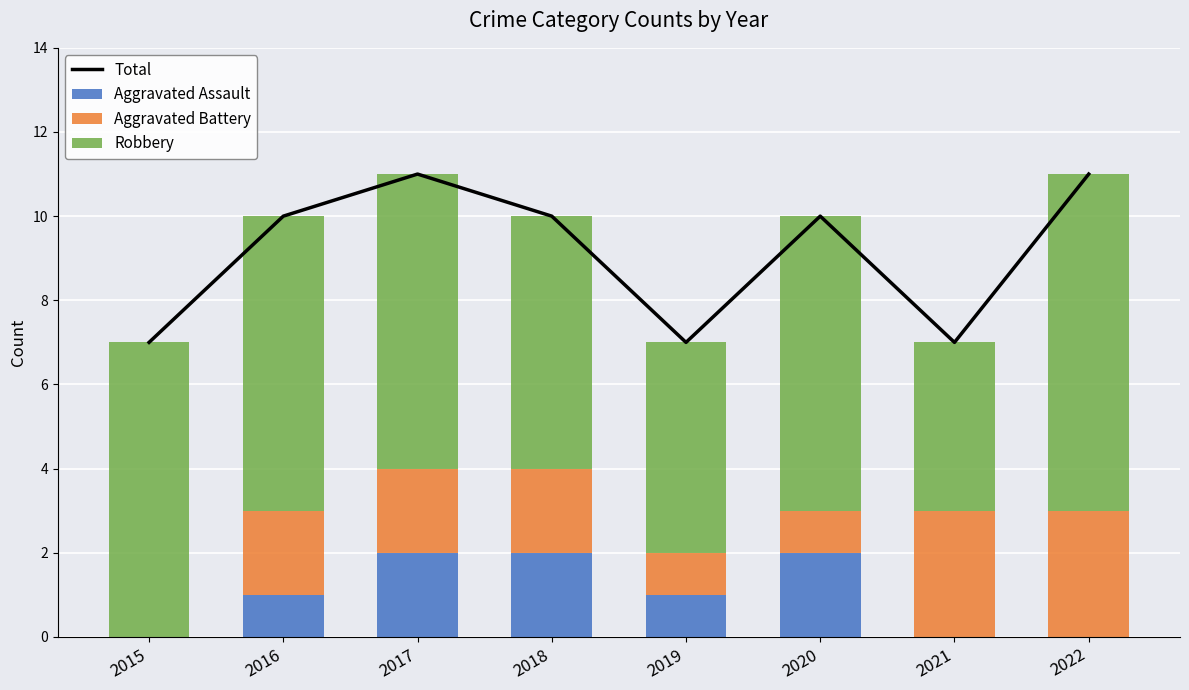

Which series has the largest total across all categories?

Total